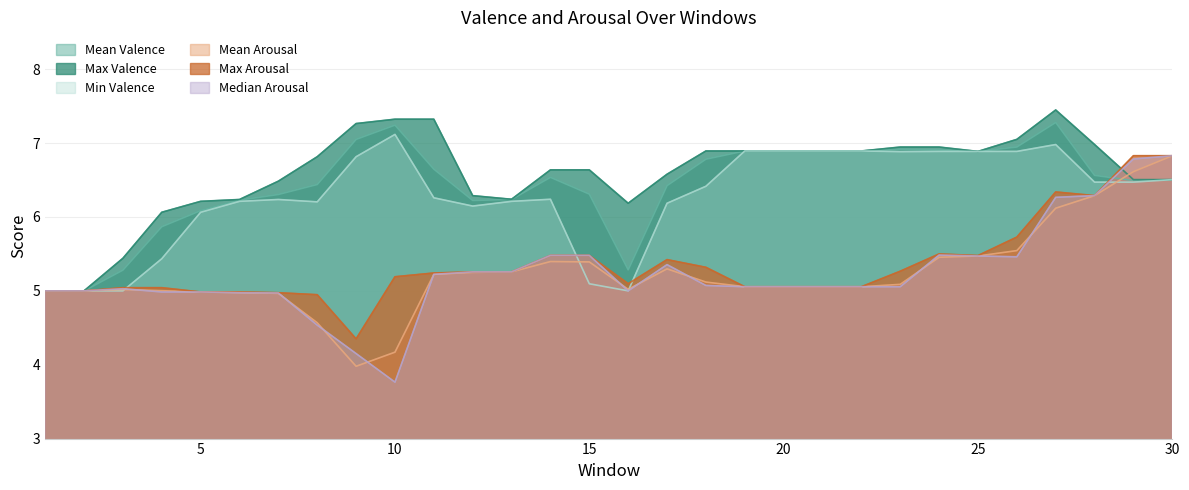

Where is Max Valence nearest to the value 6?

4